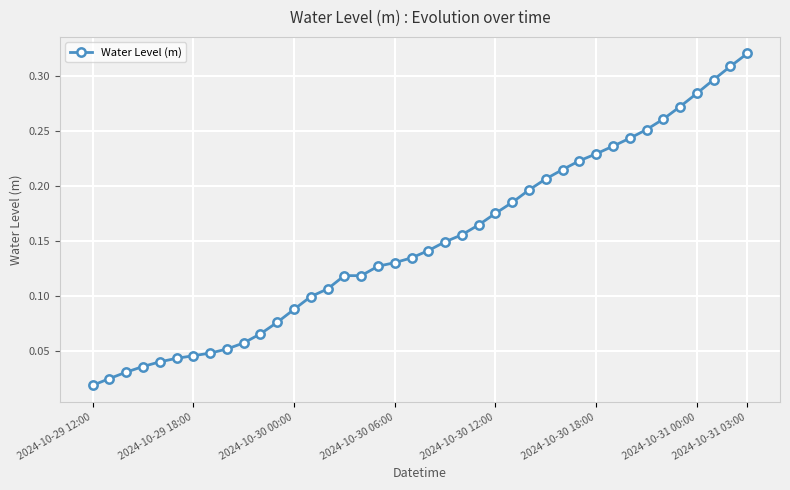

What is the sum of all values?

6.0